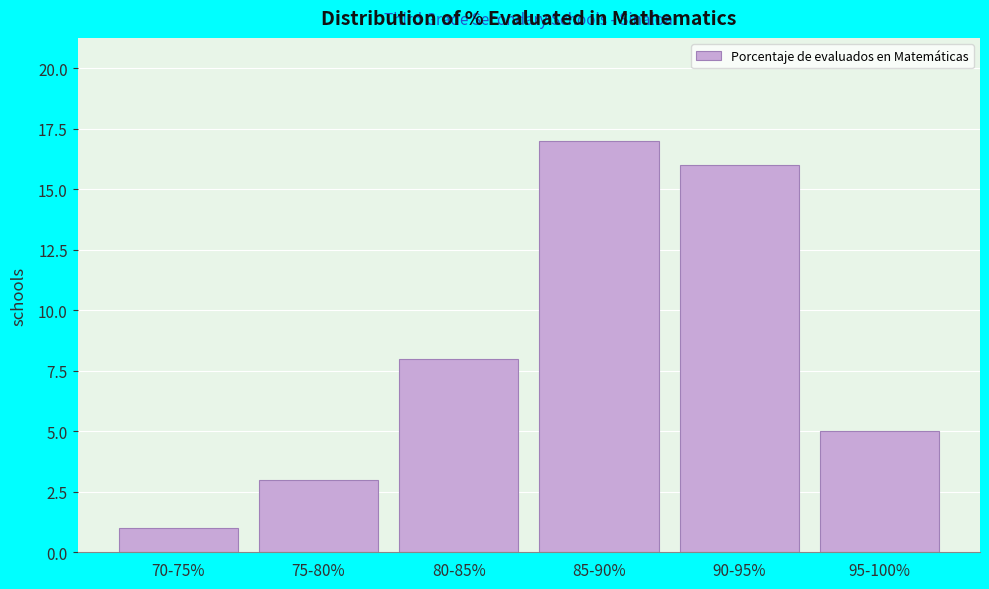

Reading right to left, transcribe all the data shown in this chart.

5	16	17	8	3	1